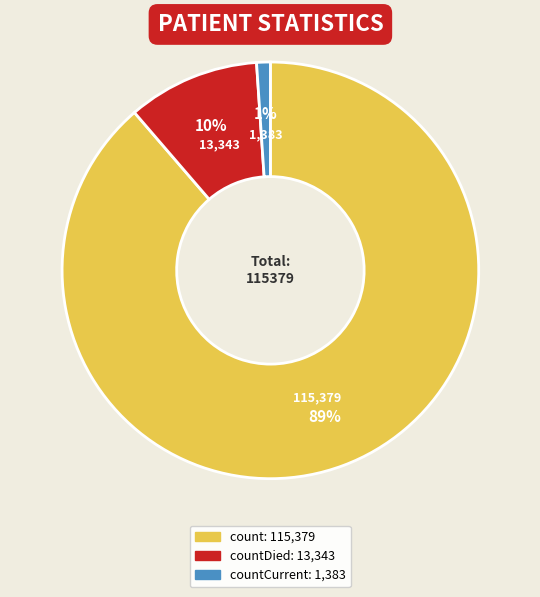

How many segments does this pie chart have?

3